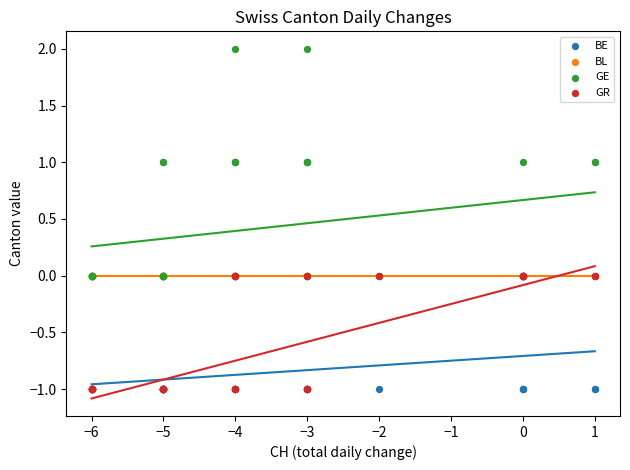

What are all the series names shown in the legend?

BE, BL, GE, GR